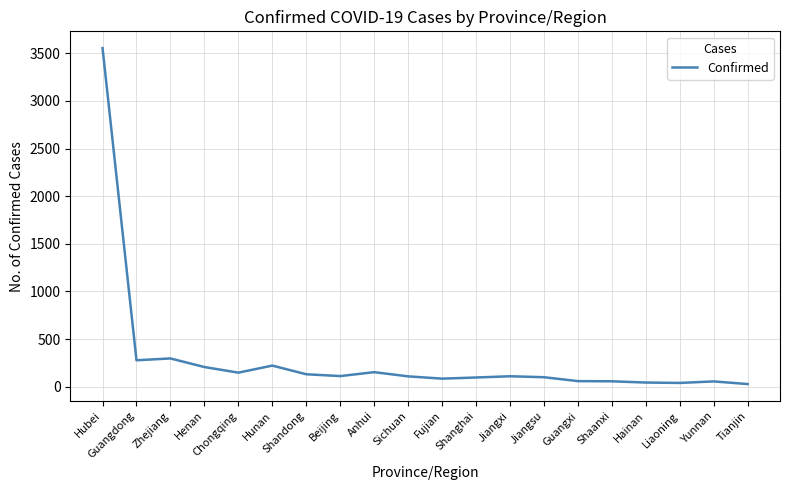

Is it true that the value at Guangdong is 135?

False